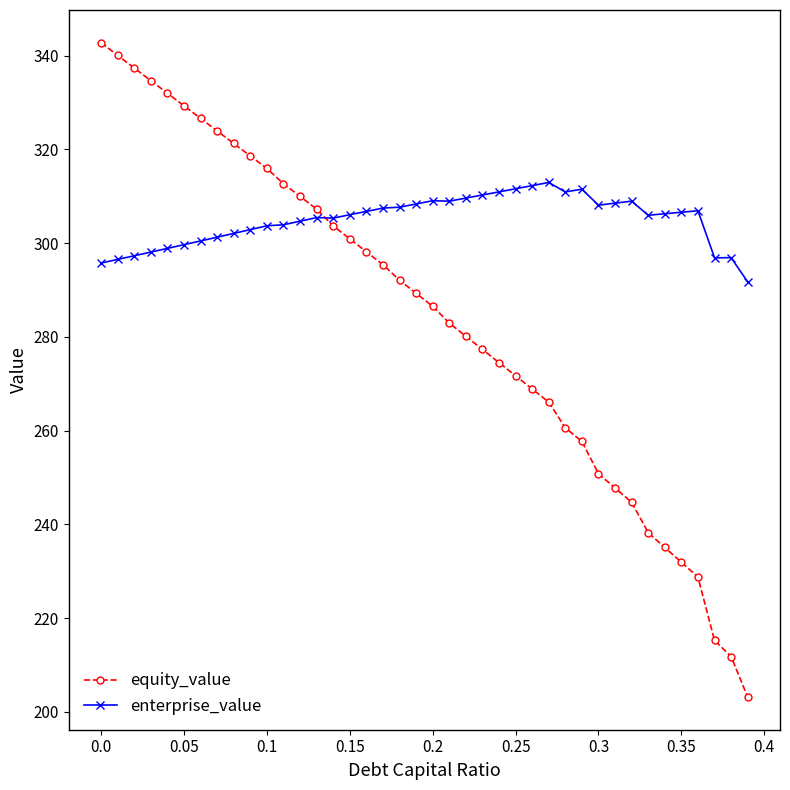

How many data points in equity_value are above 289?

20